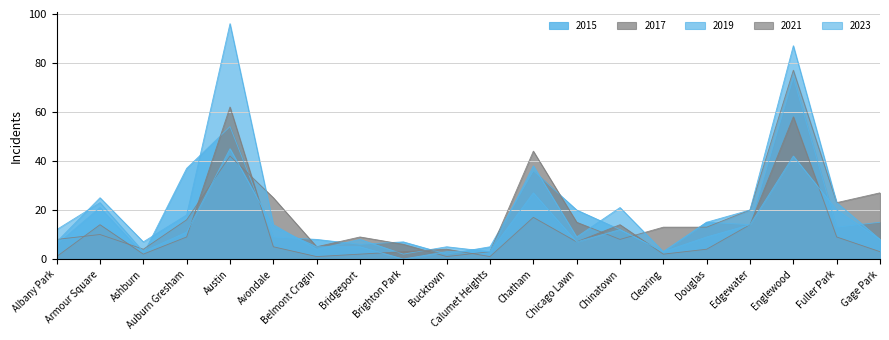

In 2023, how many points are higher than both neighbors (excluding endpoints)?

5